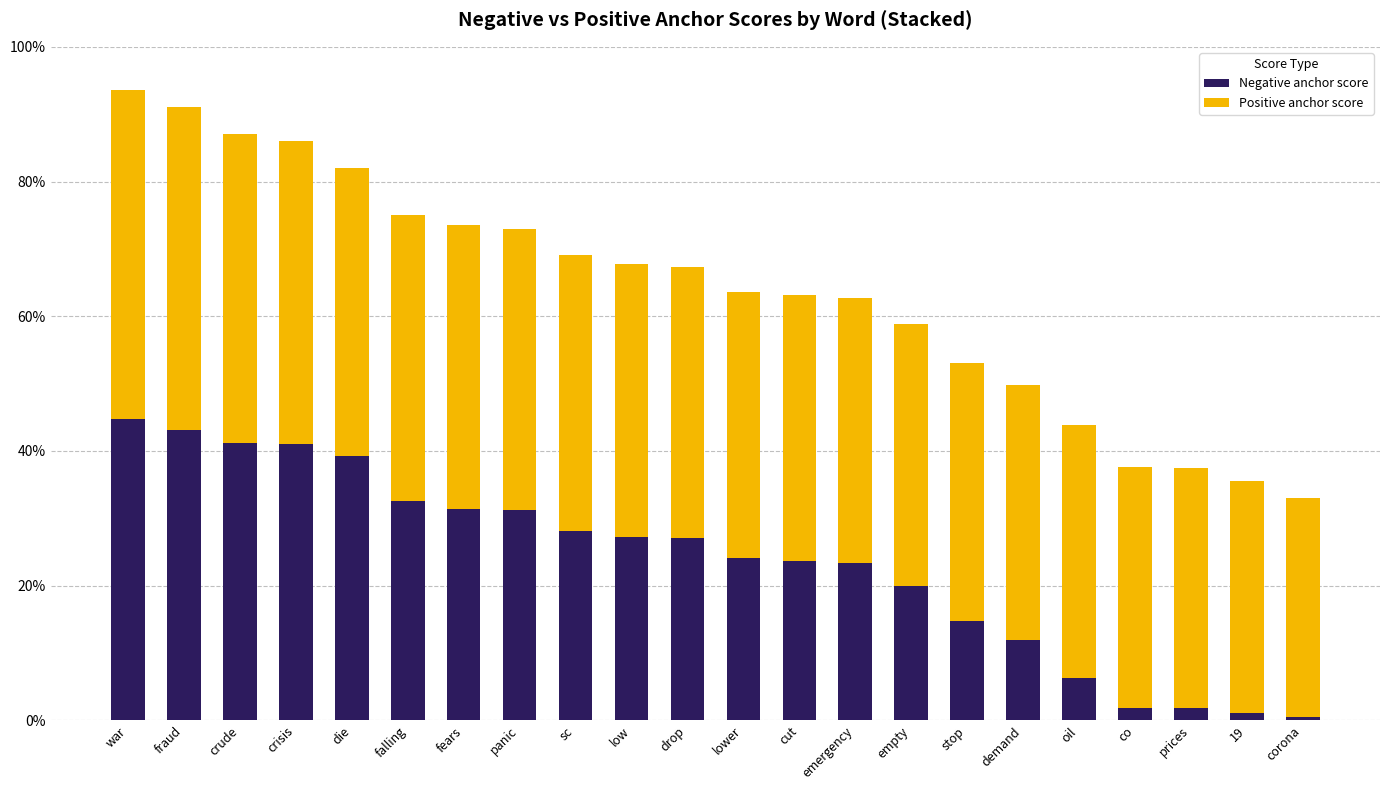

Are the bars horizontal?

No